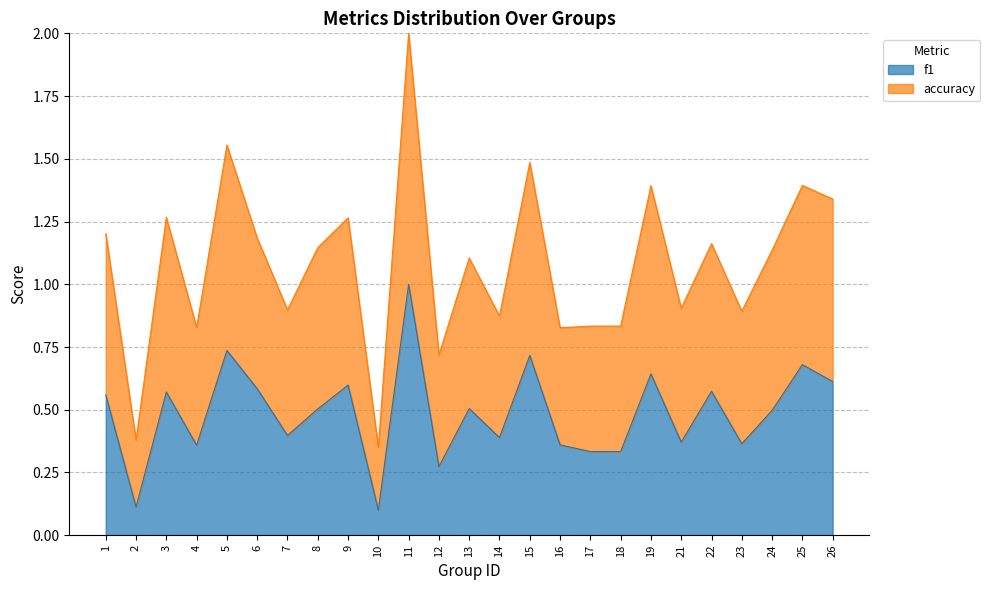

True or false: accuracy and f1 cross at least once.

False